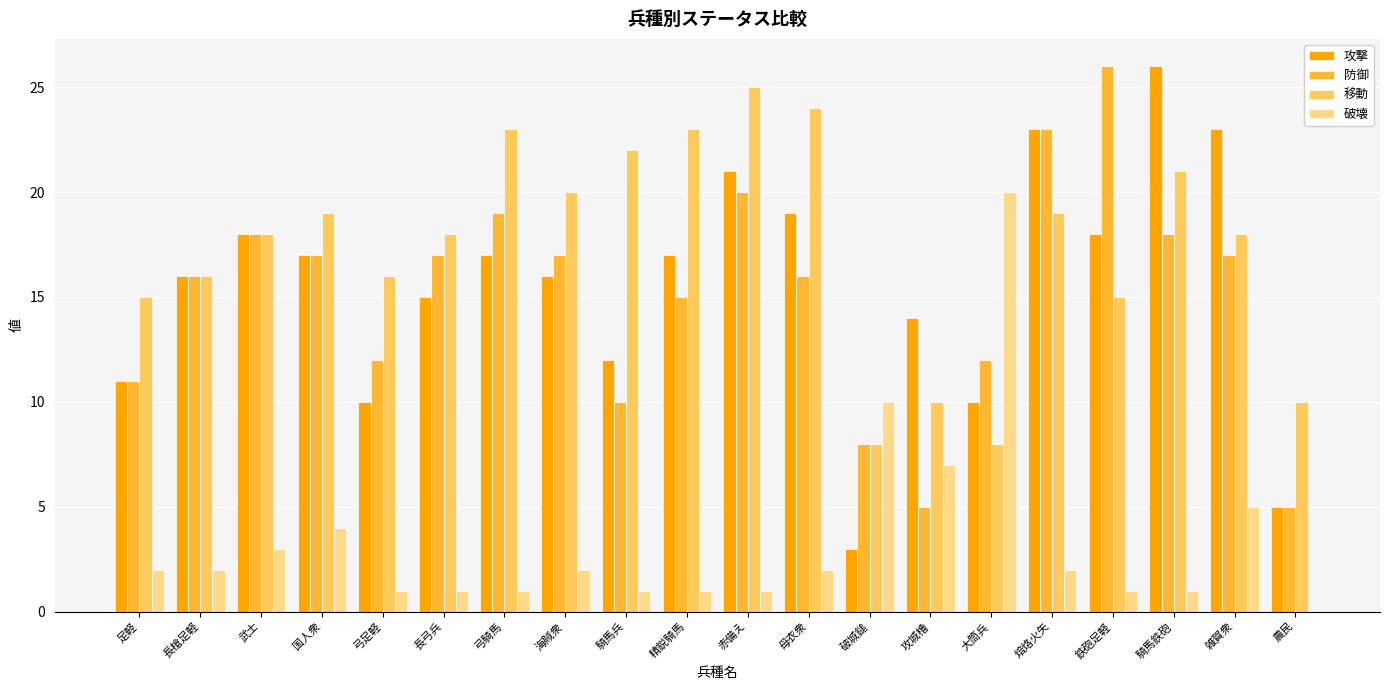

The value of 攻撃 at 騎馬鉄砲 is 26. True or false?

True